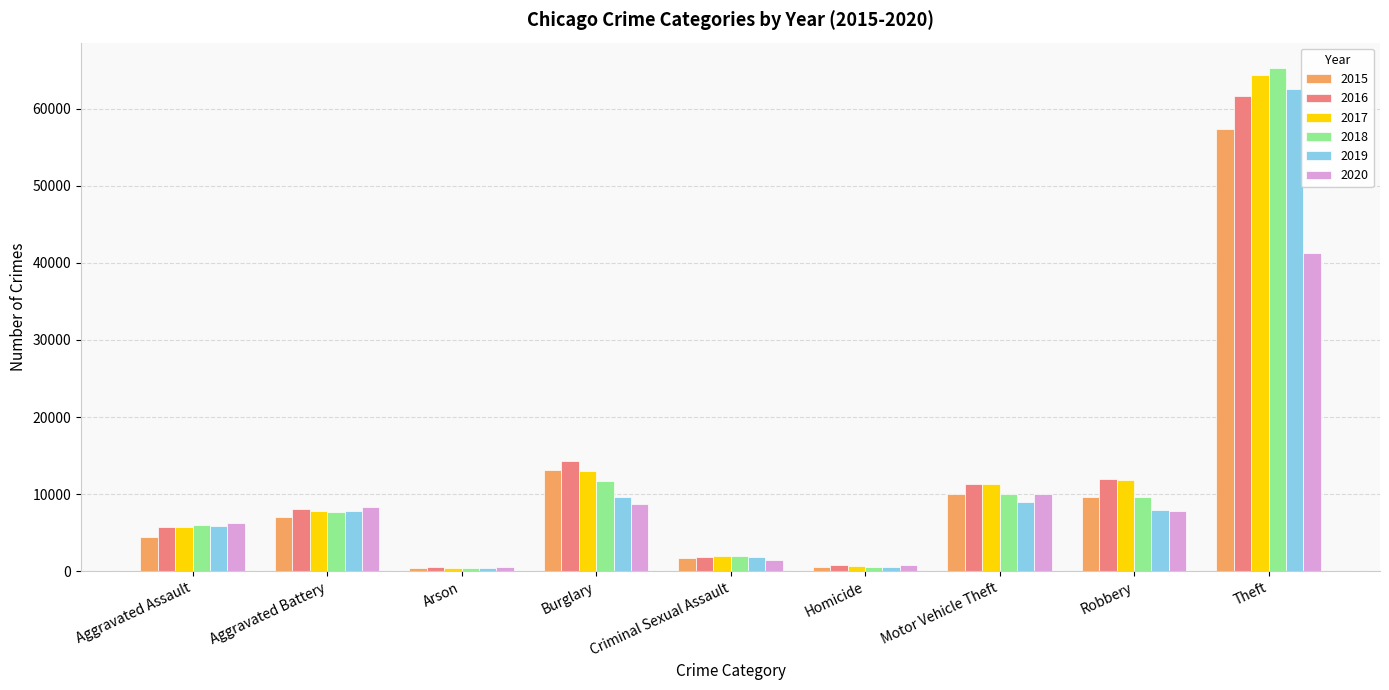

What is the spread (max minus min) of values at Aggravated Battery?

1301